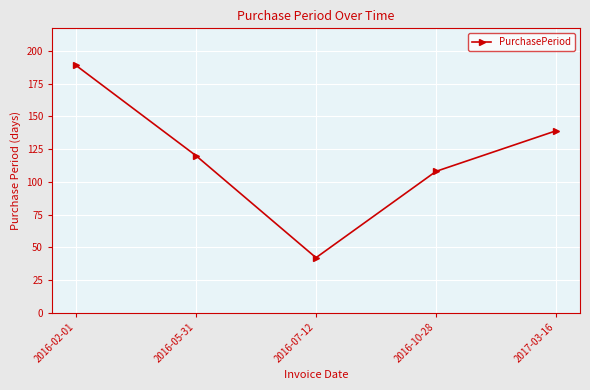

Reading right to left, extract all data points from this chart.

2017-03-16=139	2016-10-28=108	2016-07-12=42	2016-05-31=120	2016-02-01=189